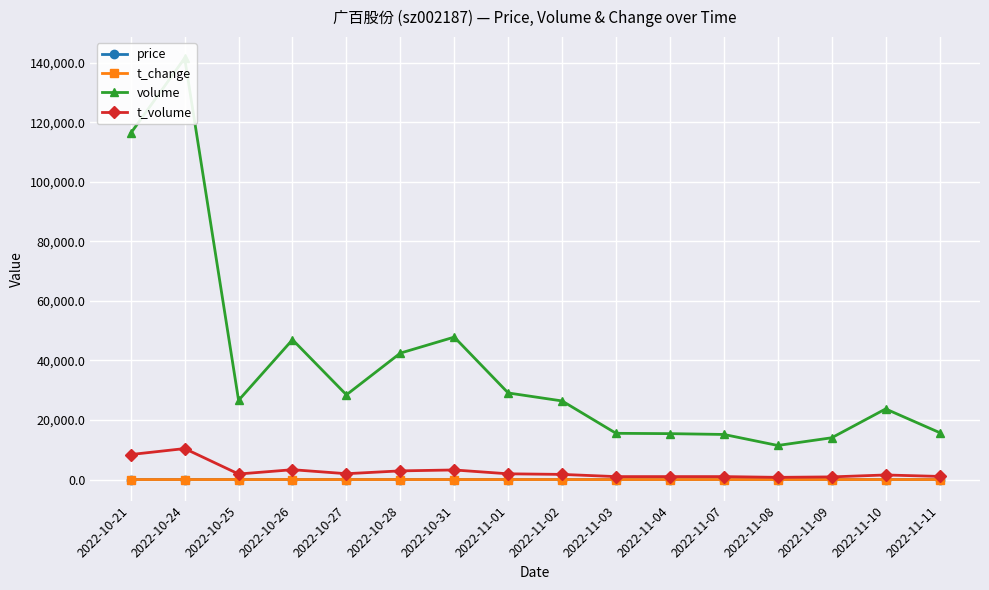

At 2022-11-10, list the series in order from largest to smallest.

volume, t_volume, price, t_change